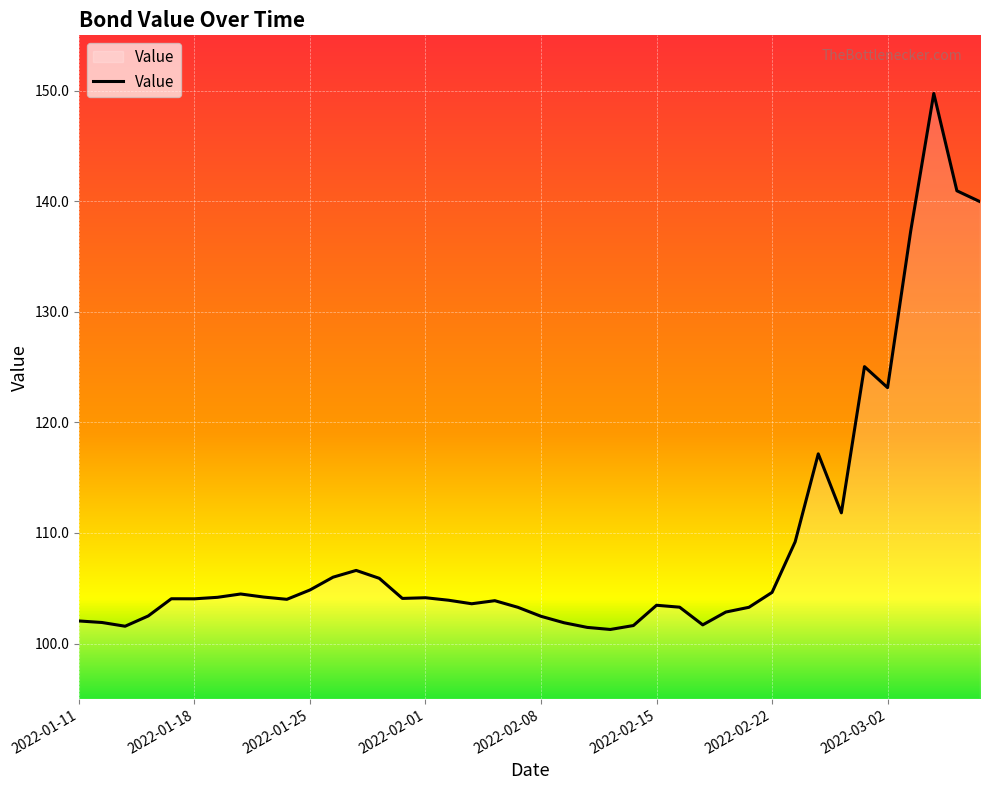

What is the greatest value displayed?

149.7